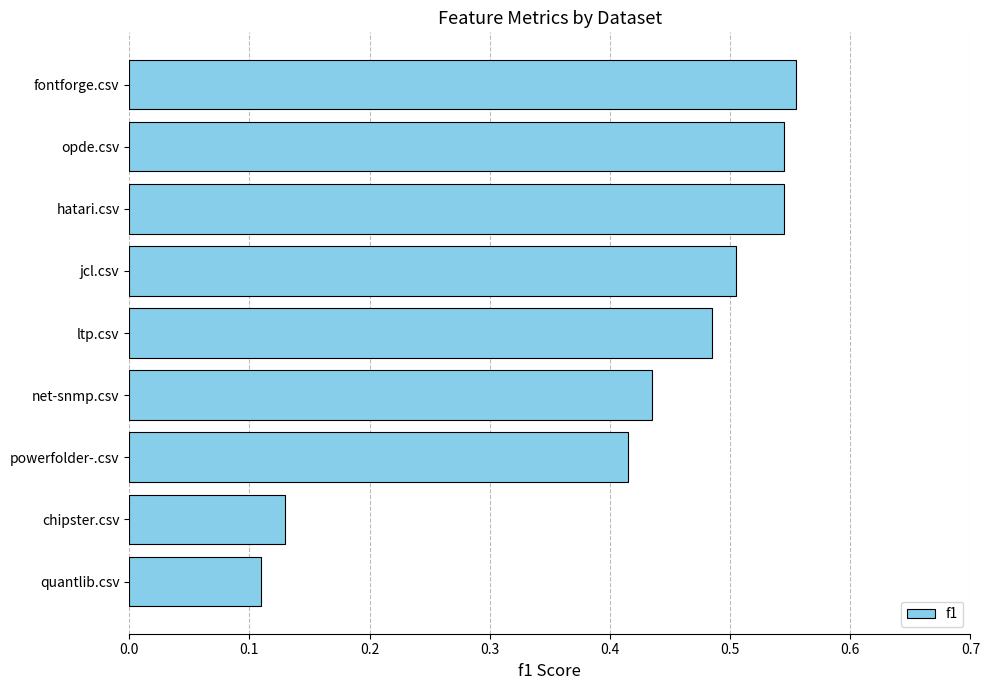

The value at jcl.csv is 0.5. True or false?

True